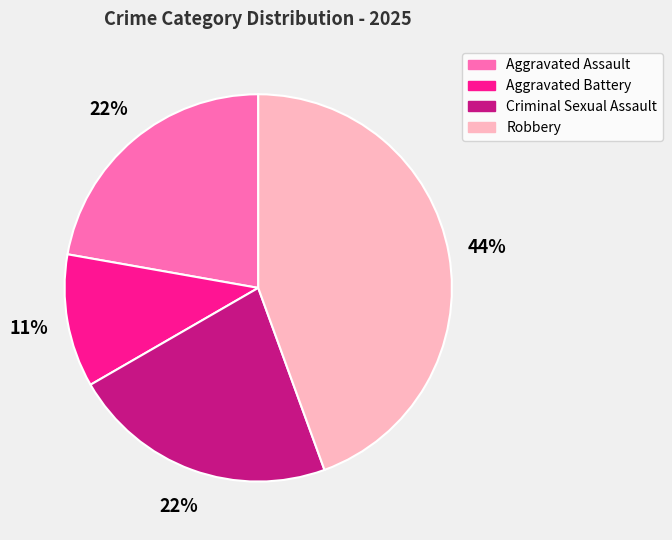

Which has a higher value, Aggravated Assault or Aggravated Battery?

Aggravated Assault